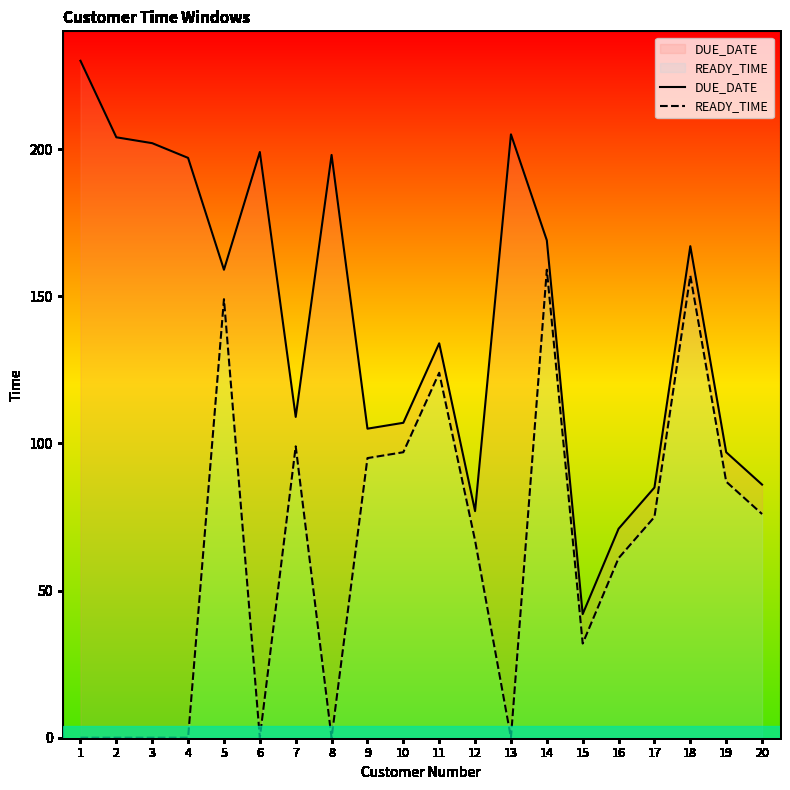

What is the spread (max minus min) of values at 4?

197